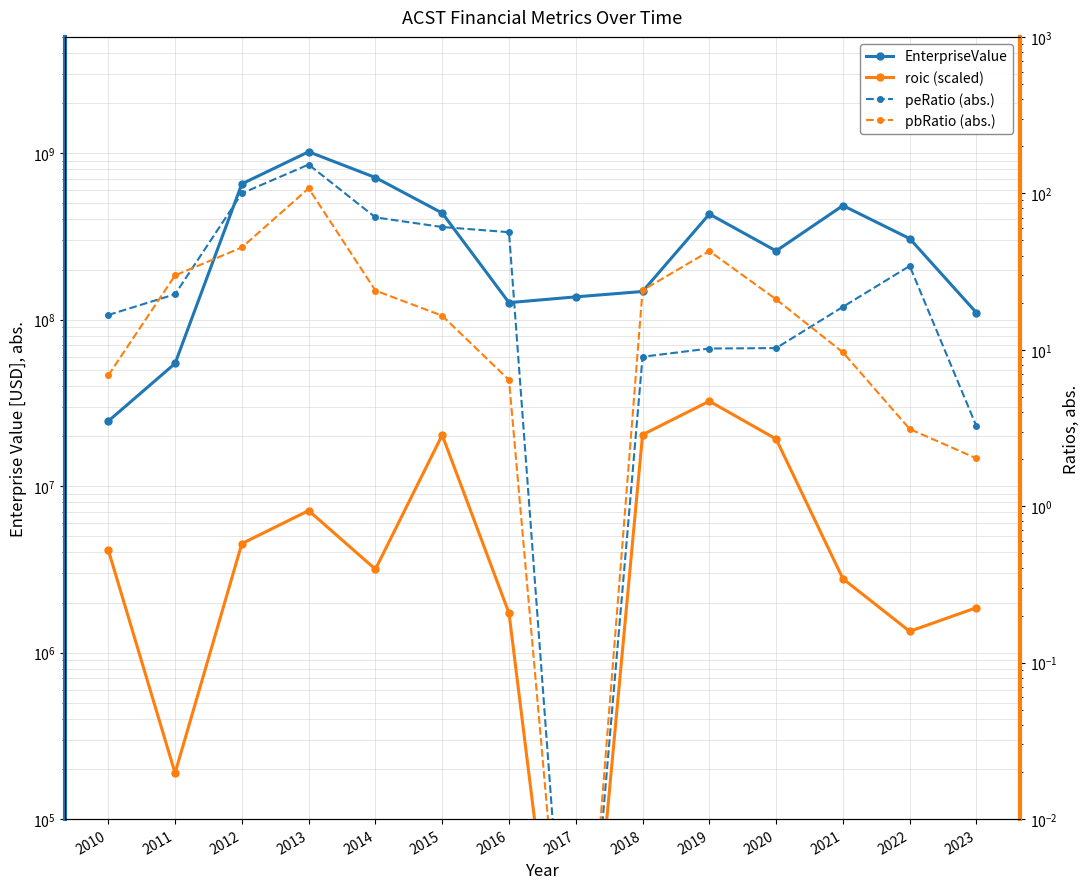

Is it true that roic (scaled) equals 44484412.6 at 2019?

False